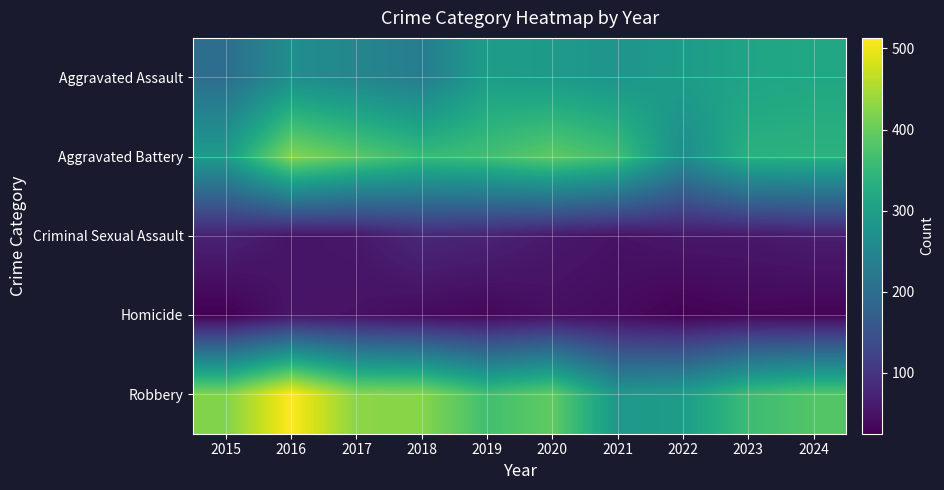

Rank the series at 2017 from lowest to highest value.

Homicide, Criminal Sexual Assault, Aggravated Assault, Aggravated Battery, Robbery